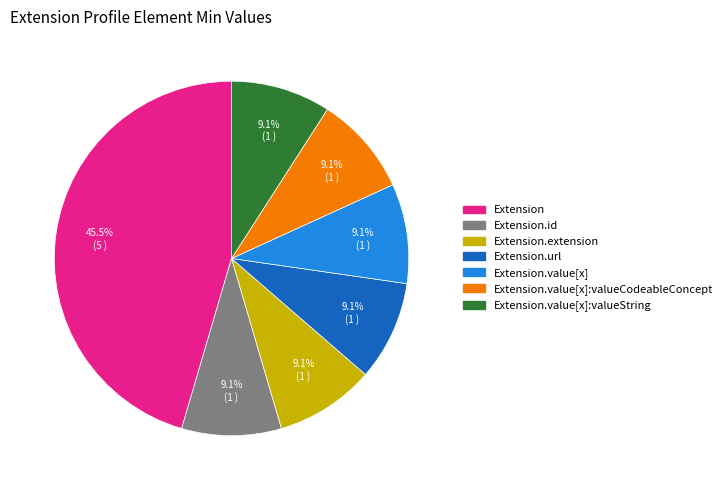

Which category has the biggest portion of the pie?

Extension